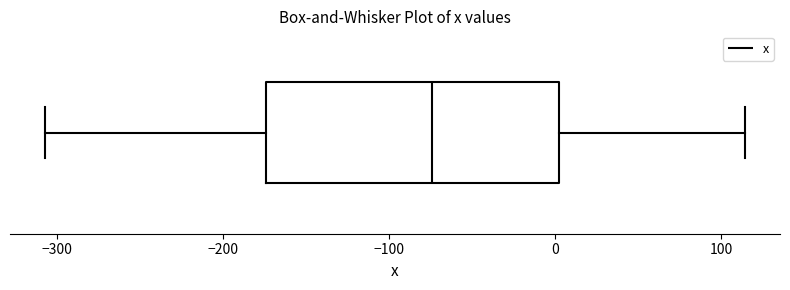

Read this box plot against the x-axis: the position of the median line, the range covered by the box, and the ends of both whiskers. The values are not printed on the chart, so give them approximately, as read against the axis.

median -70, box -170 to 0, whiskers -310 to 110